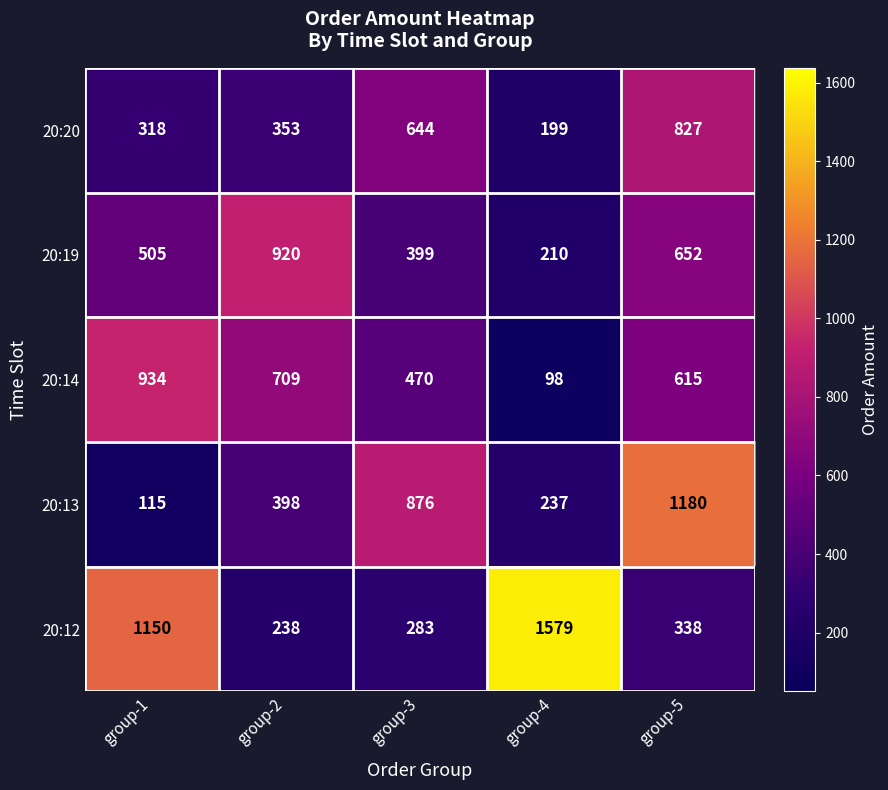

Reading left to right, transcribe all the data shown in this chart.

20:20: group-1=318	group-2=353	group-3=644	group-4=199	group-5=827
20:19: group-1=505	group-2=920	group-3=399	group-4=210	group-5=652
20:14: group-1=934	group-2=709	group-3=470	group-4=98	group-5=615
20:13: group-1=115	group-2=398	group-3=876	group-4=237	group-5=1180
20:12: group-1=1150	group-2=238	group-3=283	group-4=1579	group-5=338